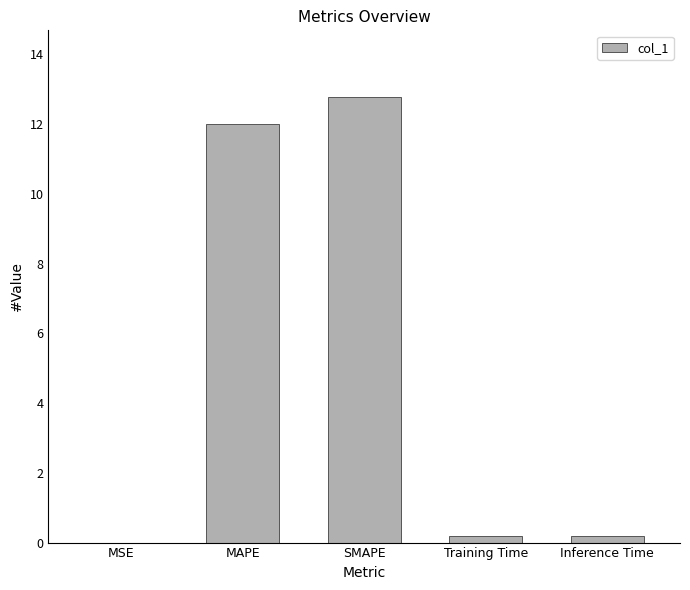

What is the sum of all values?

25.2